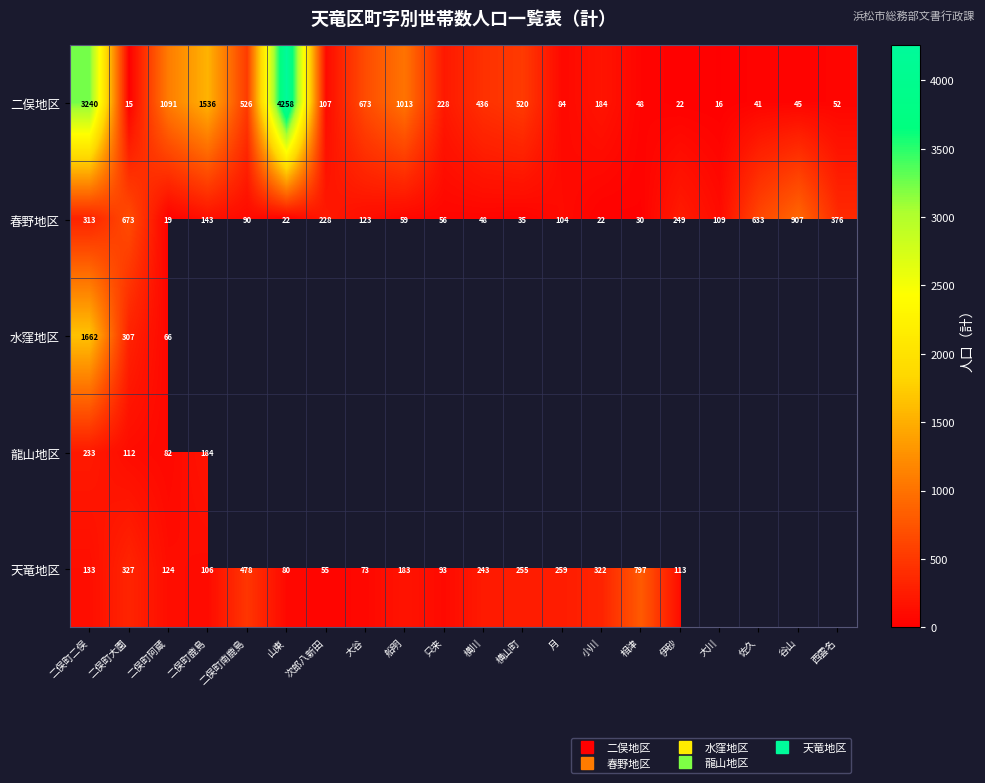

What is the highest value of the 龍山地区 series?

233.0